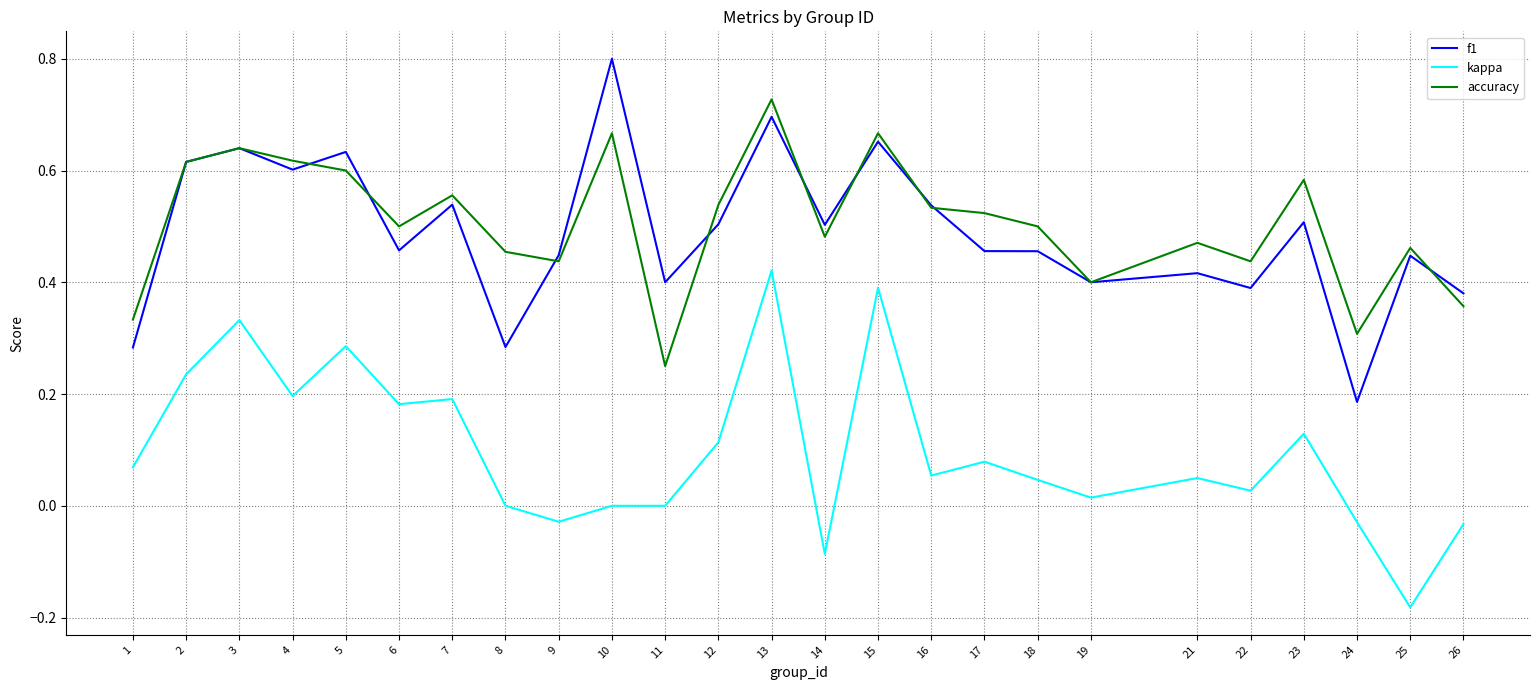

What is the total value across all series at 16?

1.1